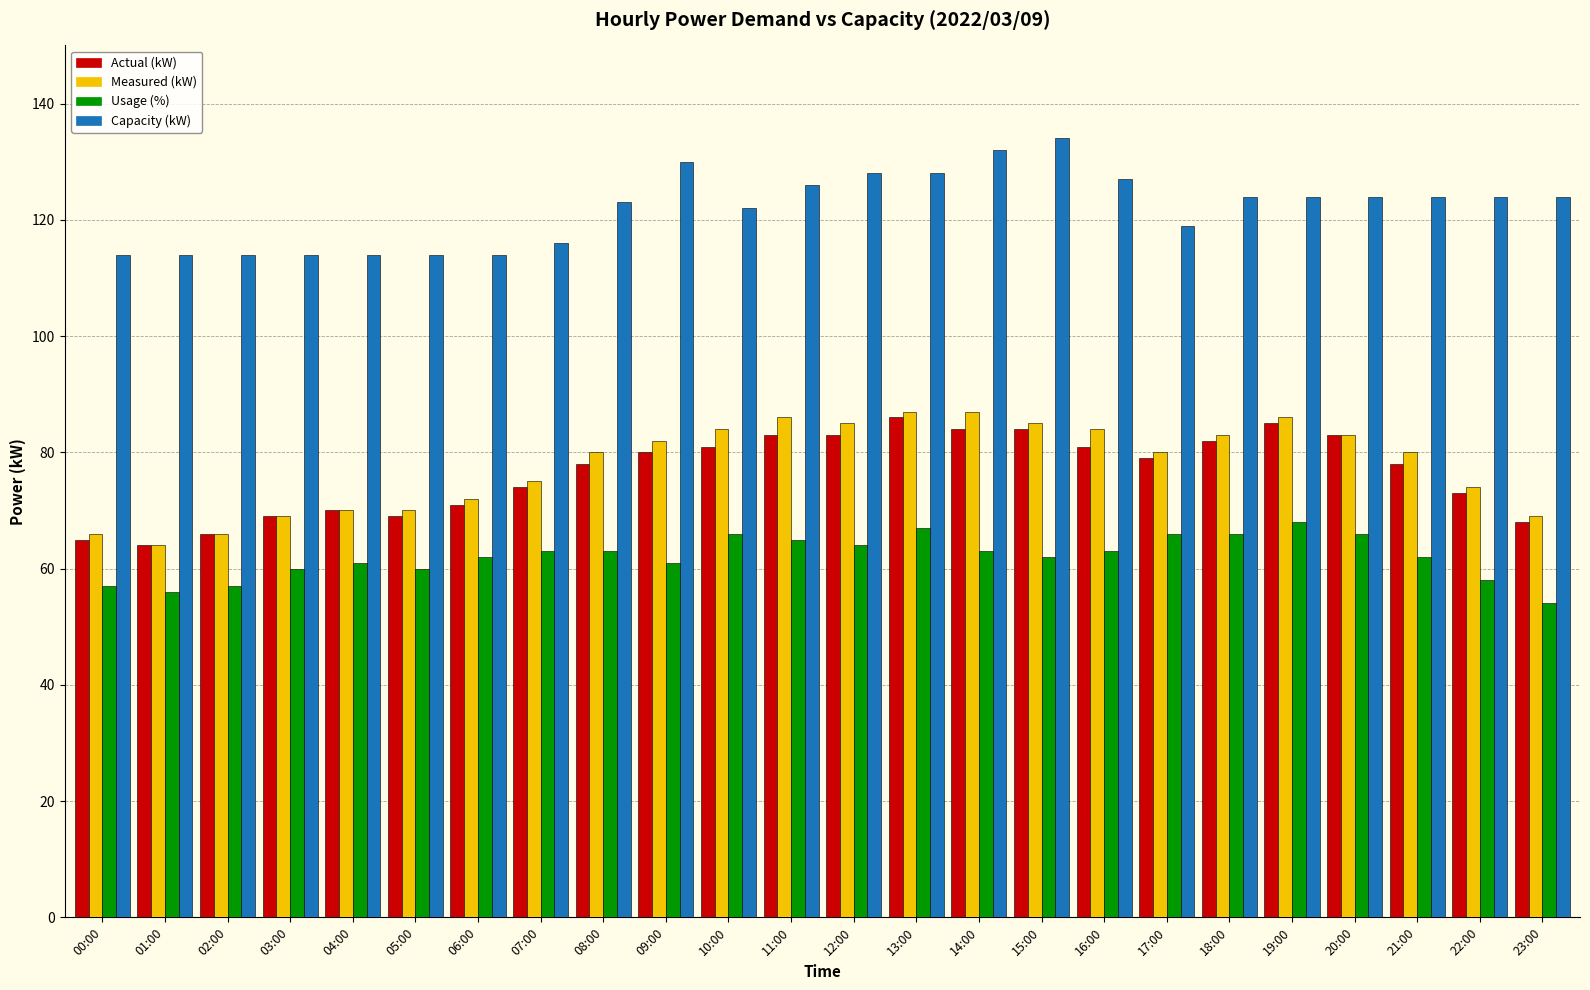

What is the maximum value shown in the chart?

134